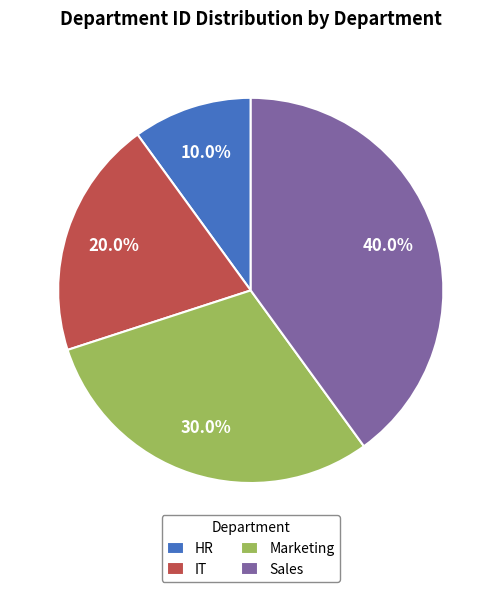

Is there a majority slice in this chart?

No